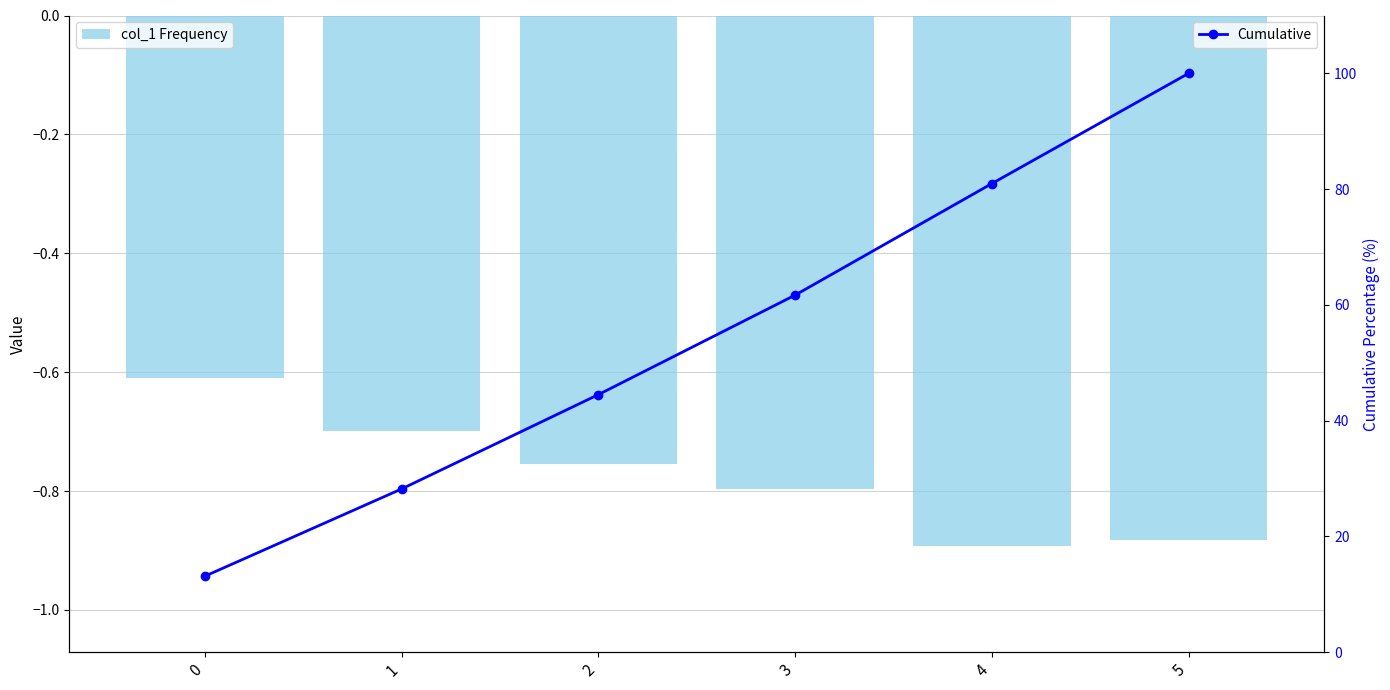

Which series has the largest total across all categories?

Cumulative